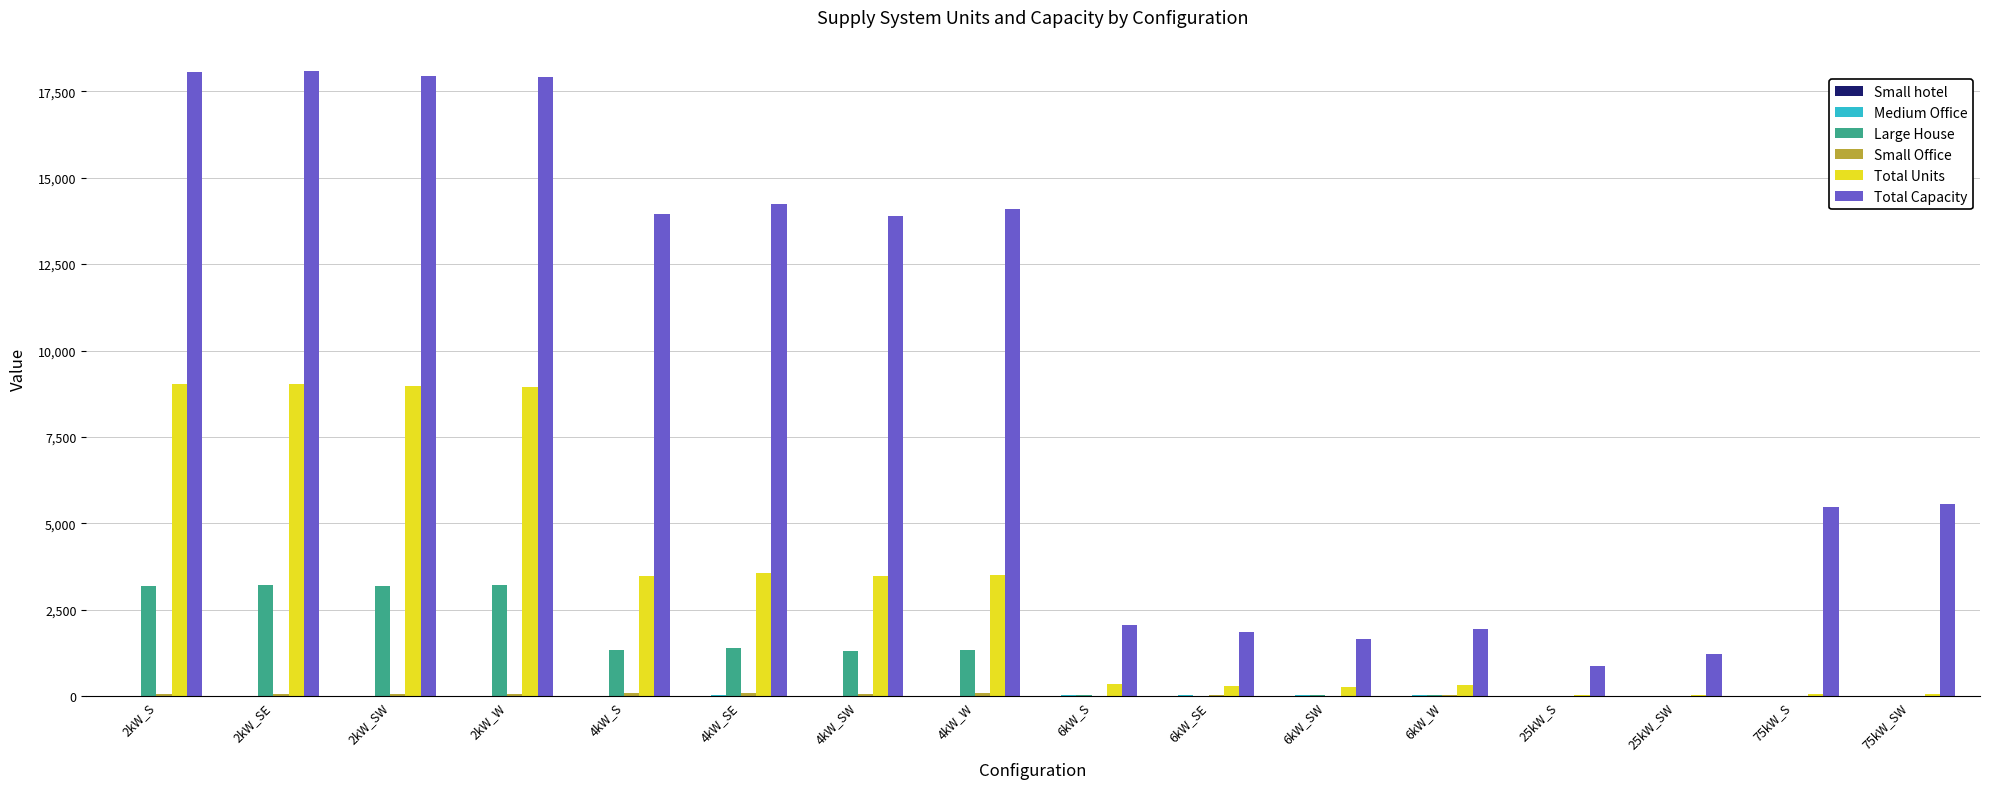

How many data points does each series have?

16